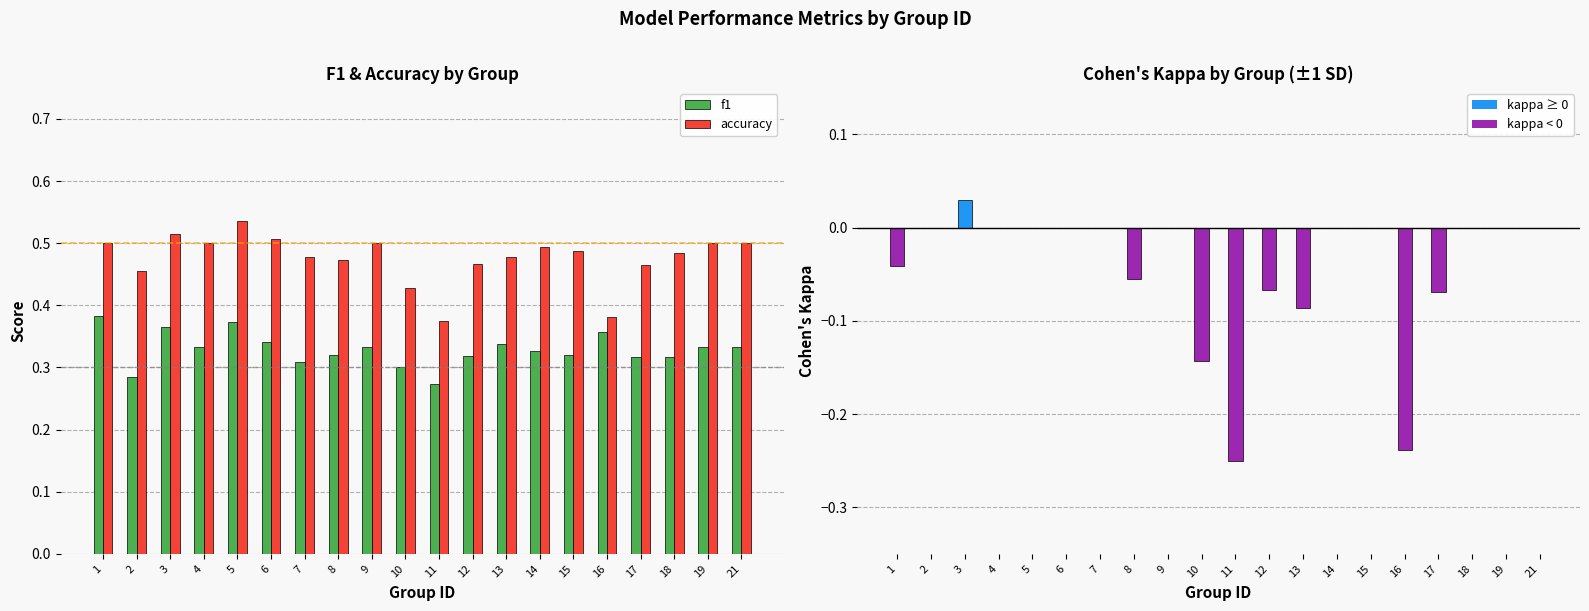

Reading right to left, extract all data points from this chart.

f1: 21=0.3	19=0.3	18=0.3	17=0.3	16=0.4	15=0.3	14=0.3	13=0.3	12=0.3	11=0.3	10=0.3	9=0.3	8=0.3	7=0.3	6=0.3	5=0.4	4=0.3	3=0.4	2=0.3	1=0.4
accuracy: 21=0.5	19=0.5	18=0.5	17=0.5	16=0.4	15=0.5	14=0.5	13=0.5	12=0.5	11=0.4	10=0.4	9=0.5	8=0.5	7=0.5	6=0.5	5=0.5	4=0.5	3=0.5	2=0.5	1=0.5
kappa: 21=0.0	19=0.0	18=0.0	17=-0.1	16=-0.2	15=0.0	14=0.0	13=-0.1	12=-0.1	11=-0.2	10=-0.1	9=0.0	8=-0.1	7=0.0	6=0.0	5=0.0	4=0.0	3=0.0	2=0.0	1=-0.0